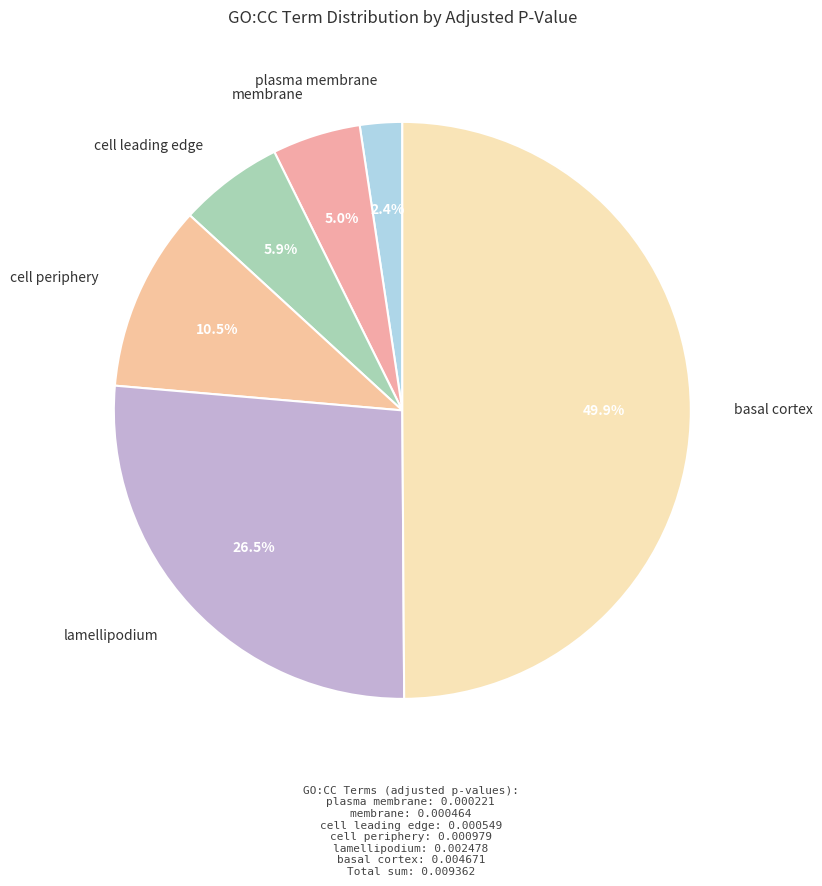

How many slices are in this pie chart?

6